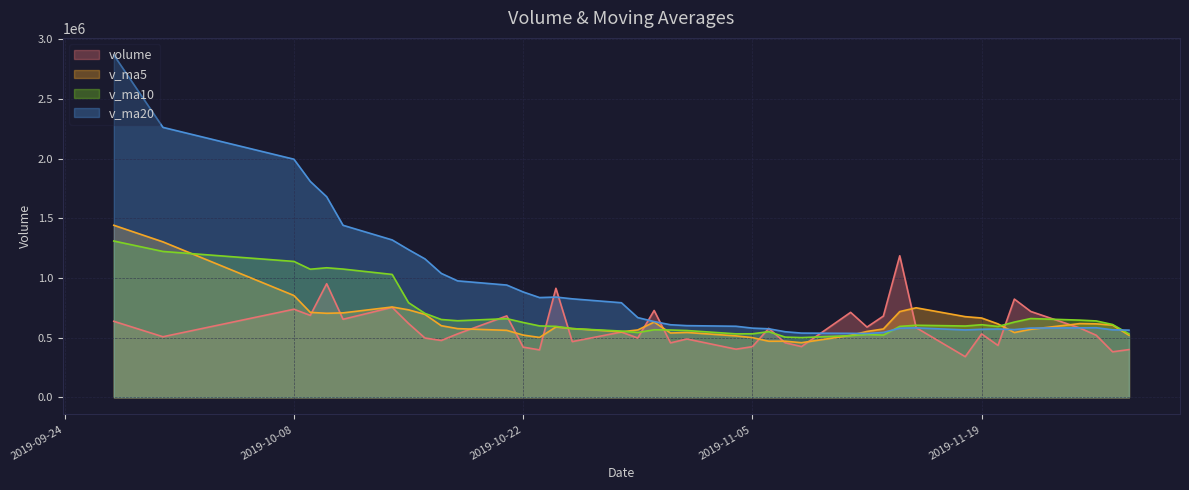

What is the minimum value shown in the chart?

339949.6